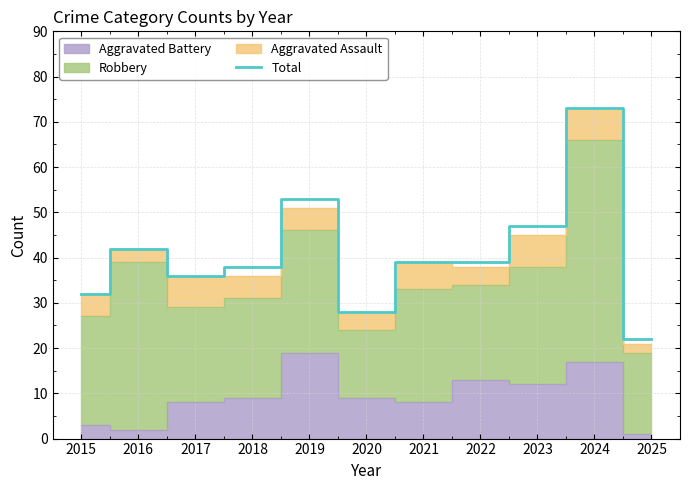

Reading left to right, what are all the values shown in this chart?

2015=32	2016=42	2017=36	2018=38	2019=53	2020=28	2021=39	2022=39	2023=47	2024=73	2025=22